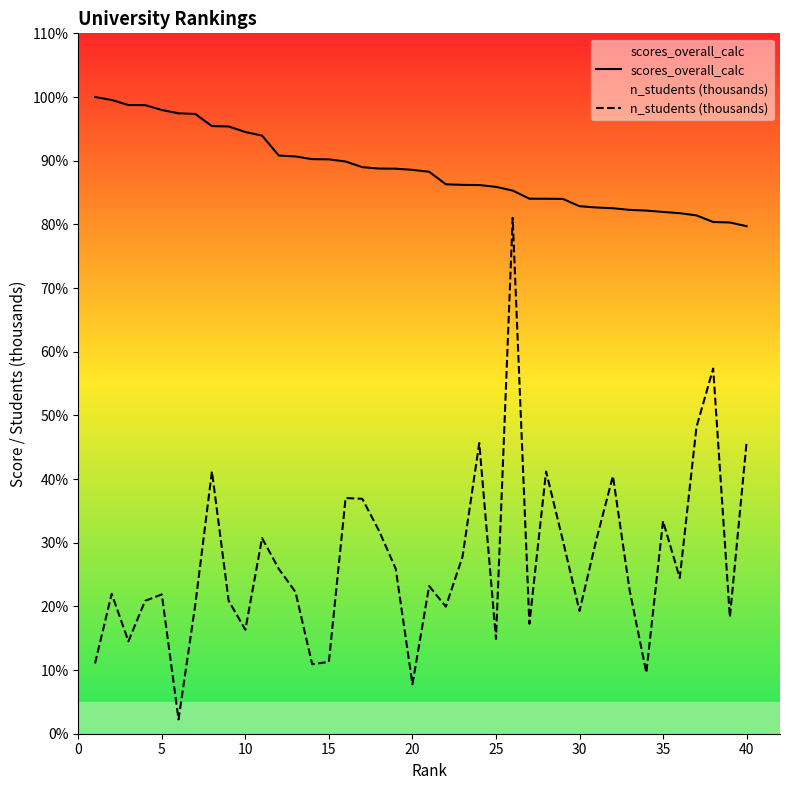

How many lines are shown in the chart?

2